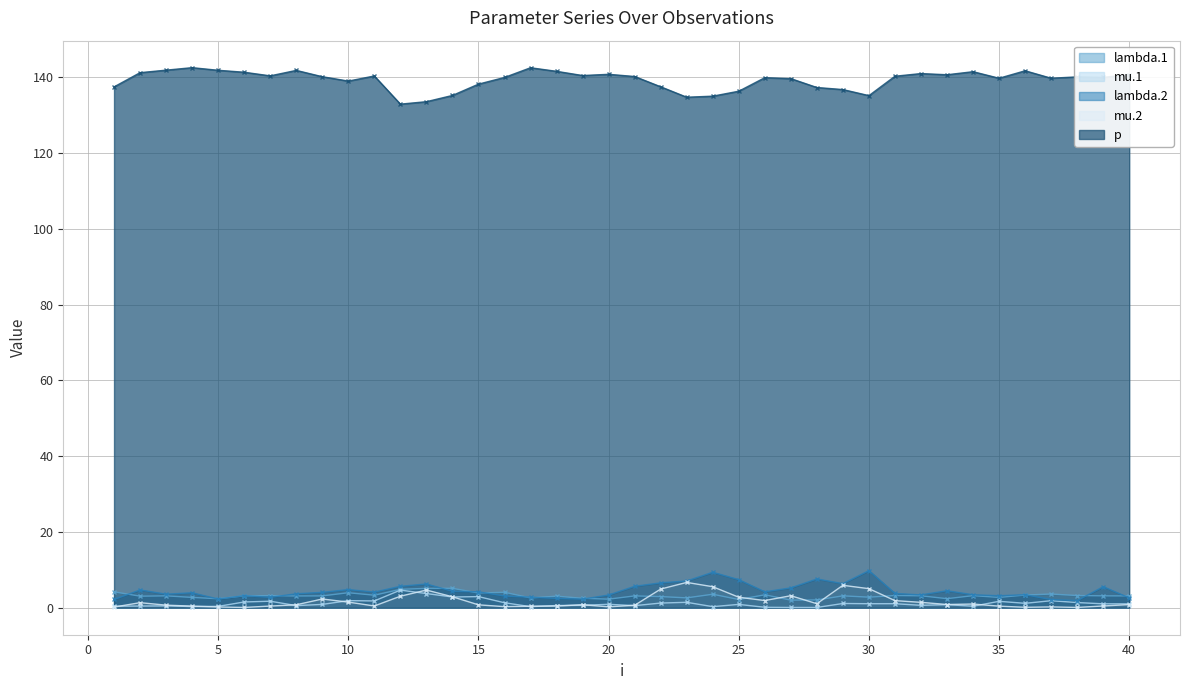

True or false: lambda.1 has more than 2 interior local peaks.

True